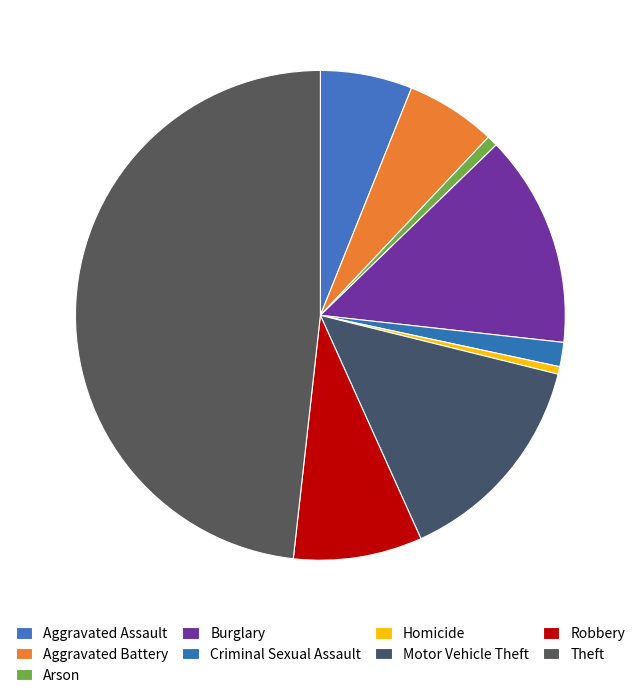

True or false: Criminal Sexual Assault accounts for 1% of the total.

False